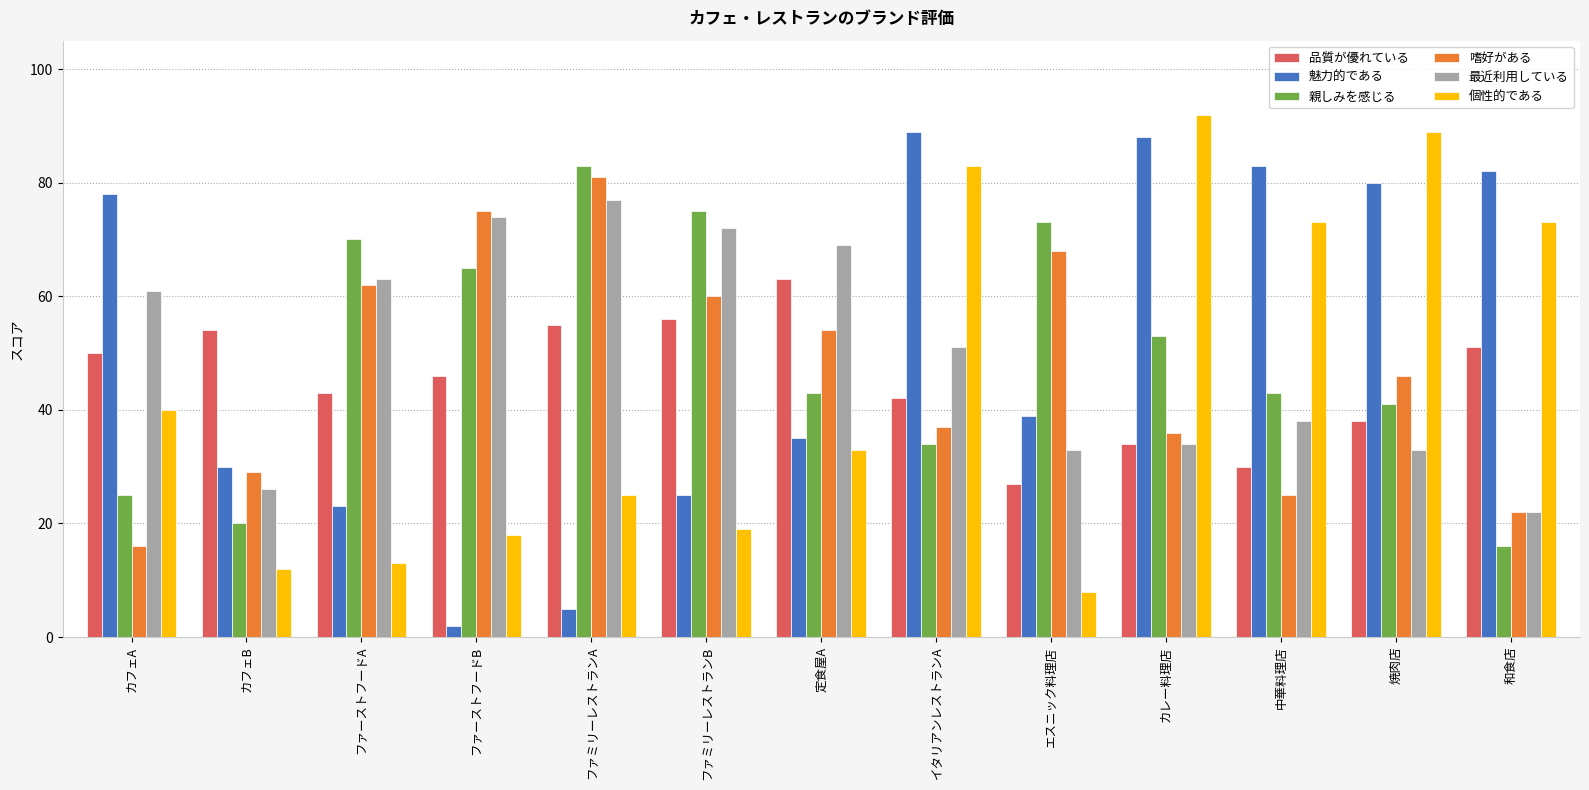

Which series has the widest spread of values?

魅力的である